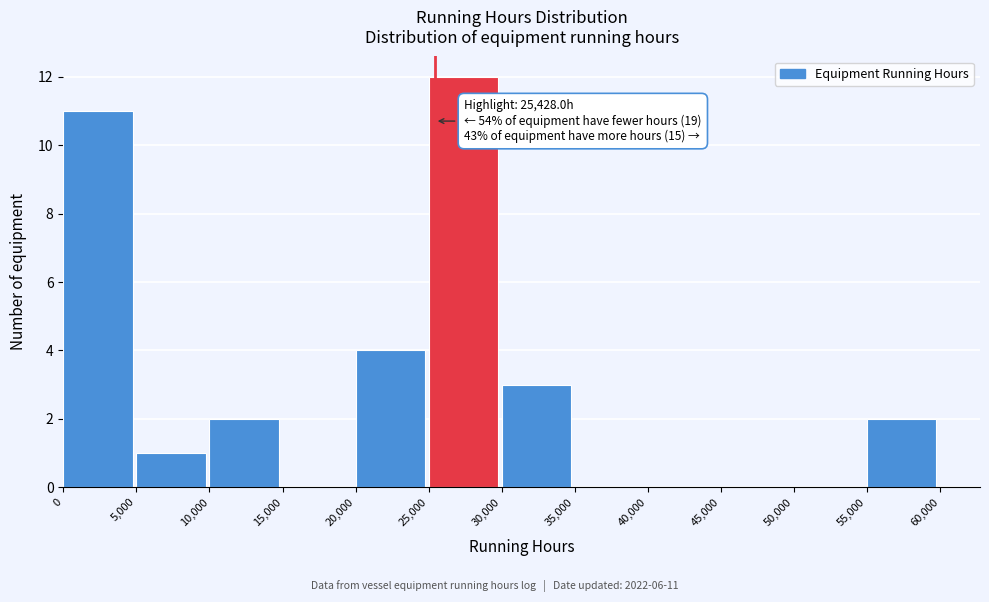

Which range on the x-axis has the tallest bar?

25,000 to 30,000